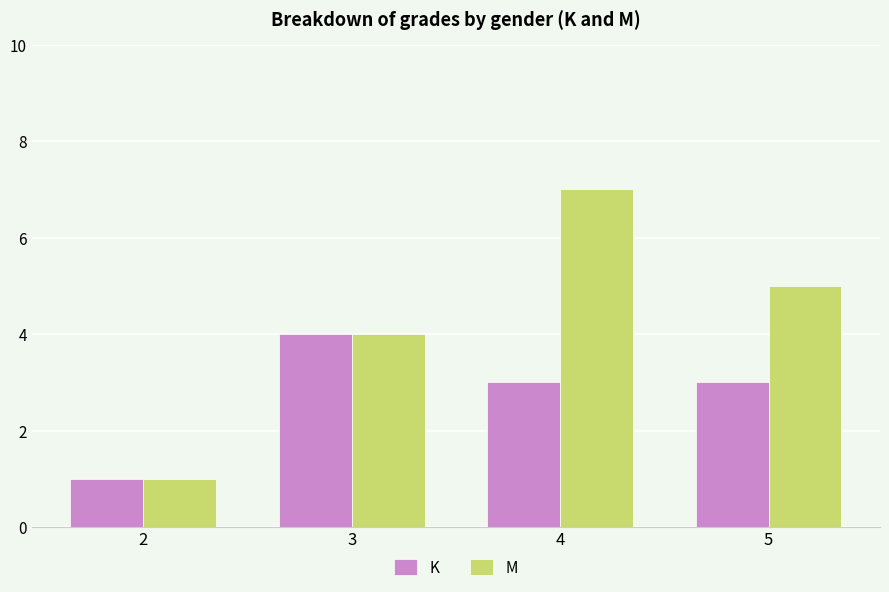

Which series has the largest range (max minus min)?

M